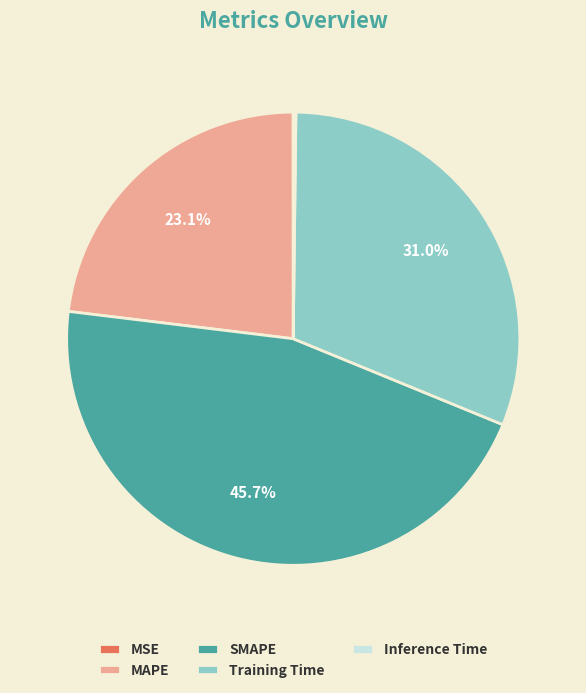

Combined, what portion of the pie is Training Time and MAPE?

54.1%